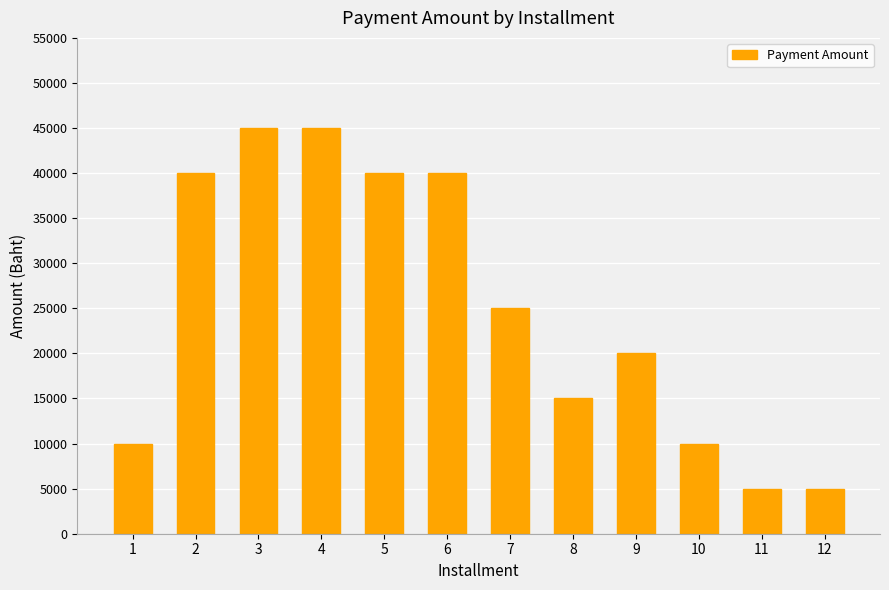

What is the smallest value displayed?

5000